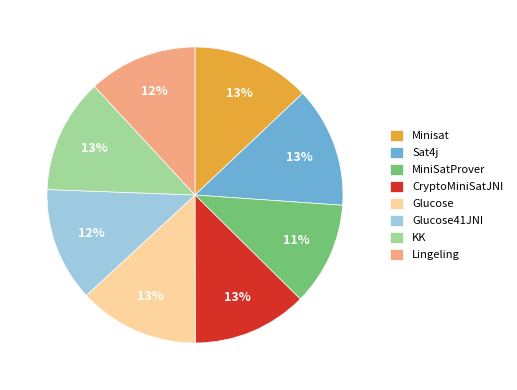

What is the smallest slice in the pie chart?

MiniSatProver